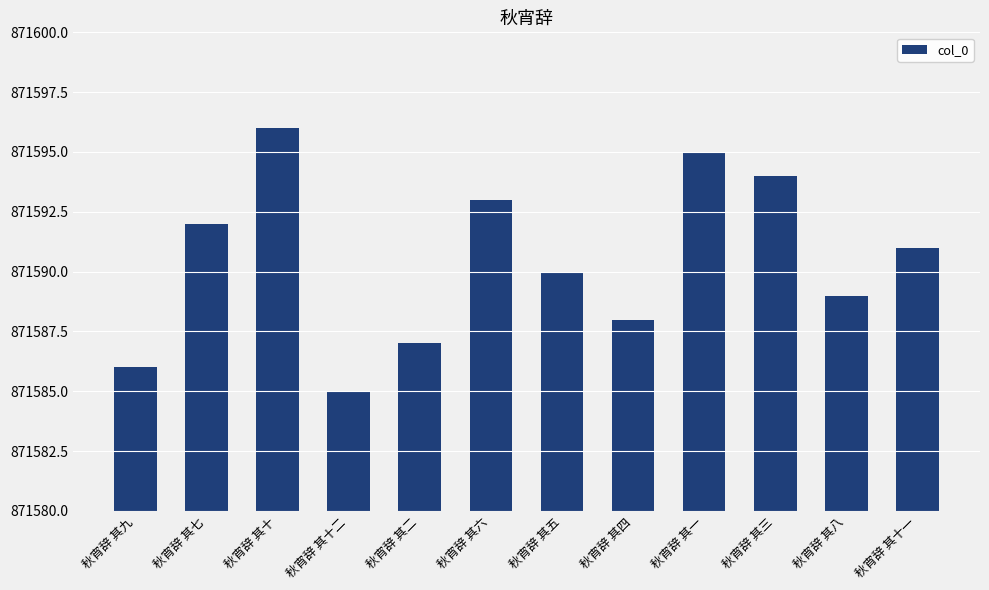

What is the difference between the maximum and minimum values?

11